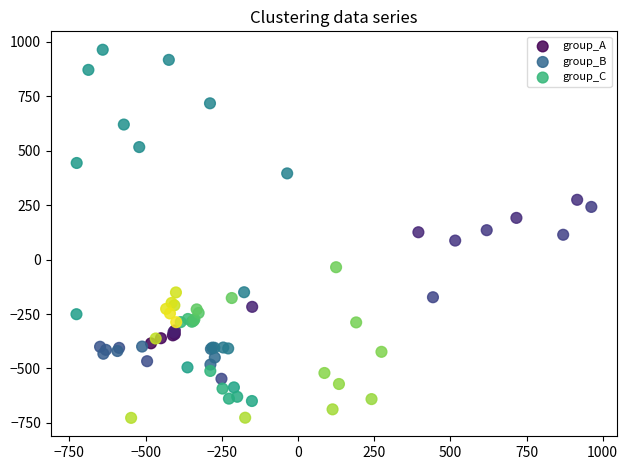

Which series has the widest spread of Y values?

group_B